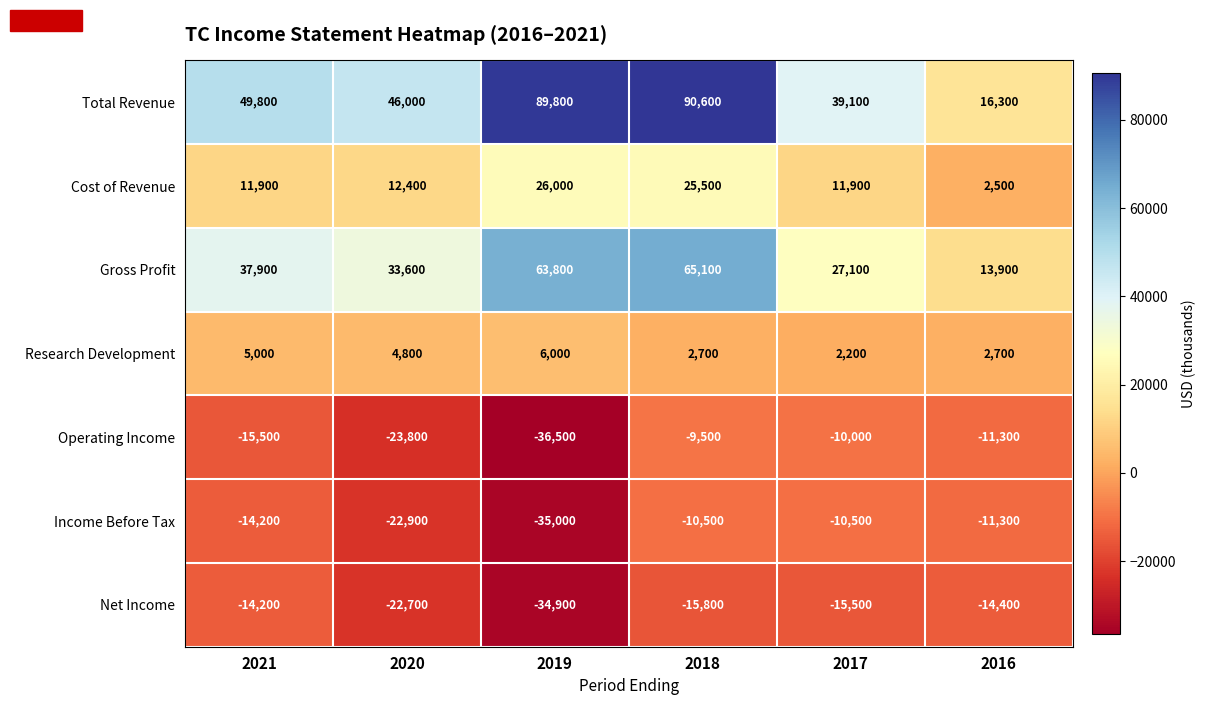

Between 2020 and 2019, which series saw the biggest shift?

Total Revenue